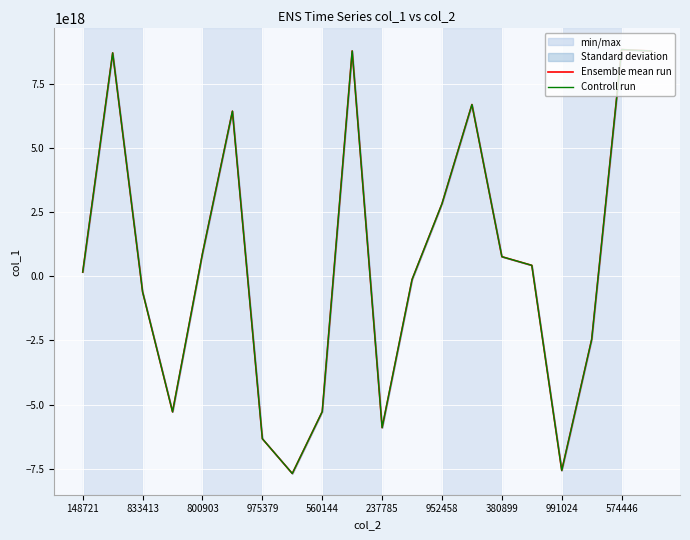

What is the average value of the Controll run series?

604922006569668992